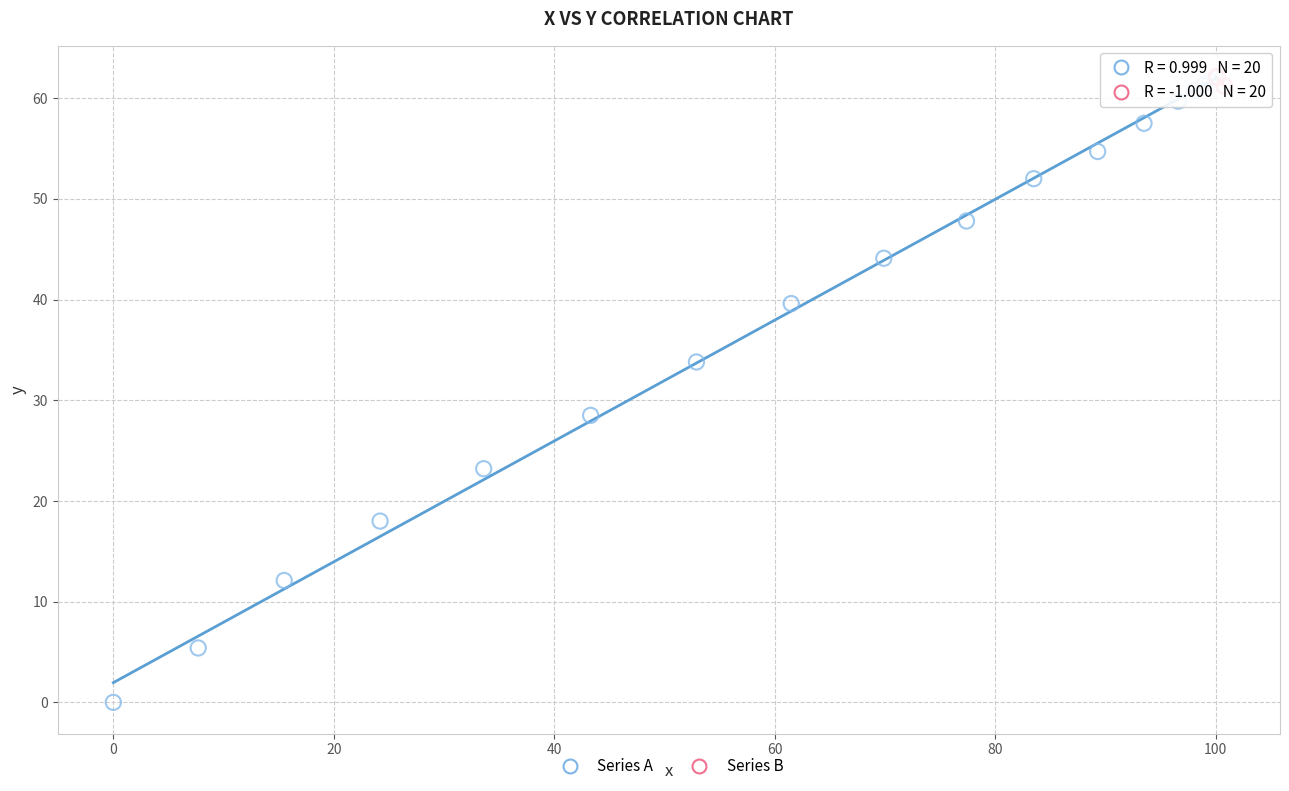

Which series has the widest spread of Y values?

Series A